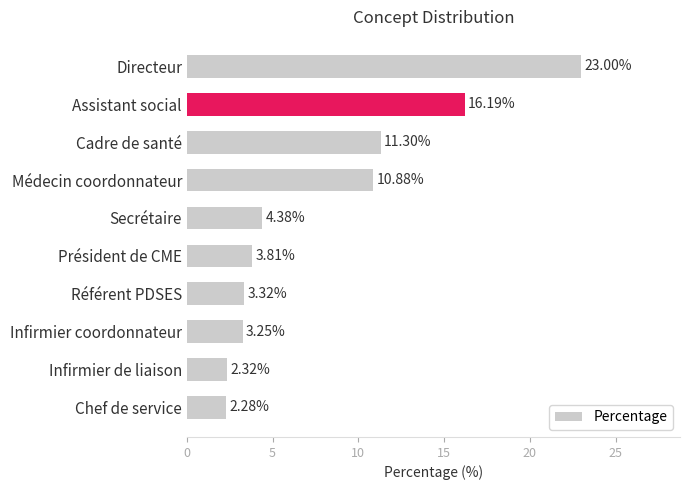

What is the sum of all values?

80.7